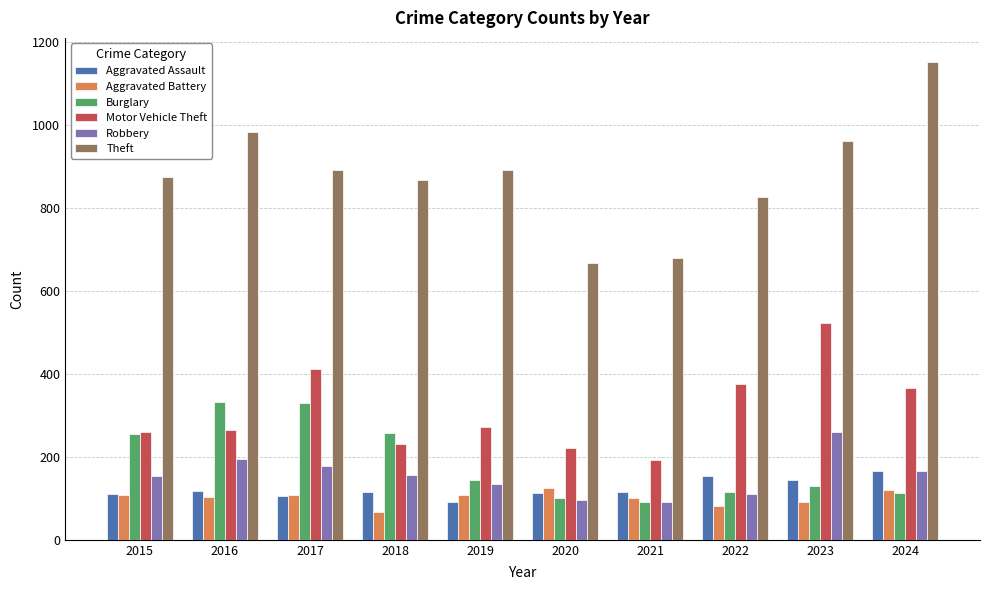

What is the minimum value for Motor Vehicle Theft?

193